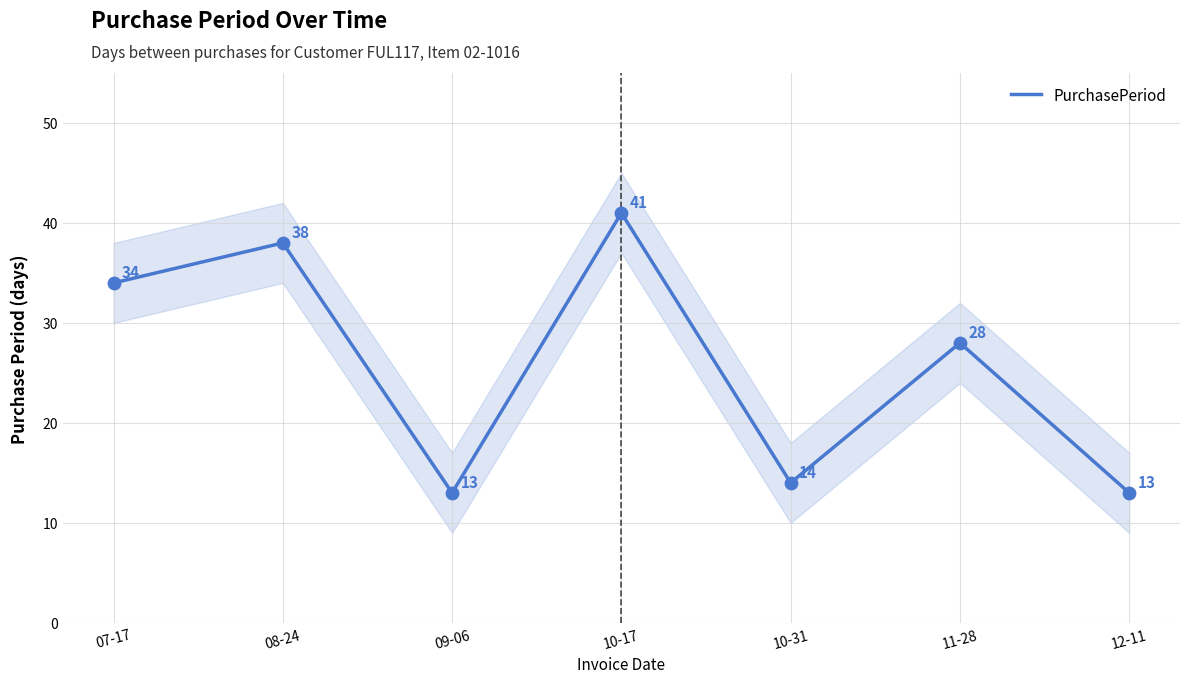

What is the change in value from 09-06 to 10-31?

+1